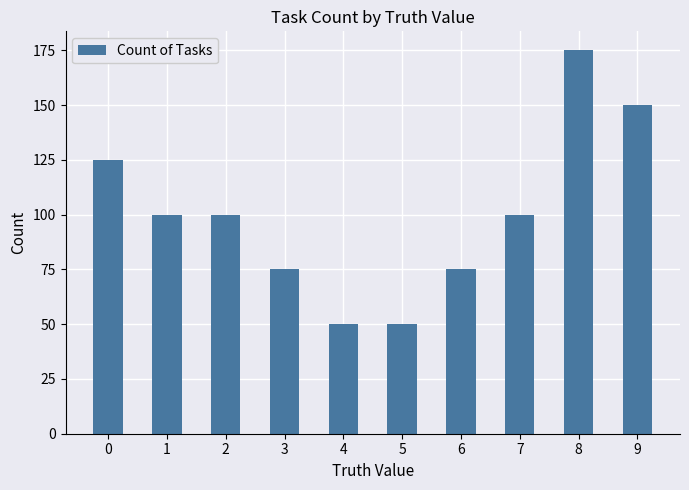

Is it true that the value at 6 is 75?

True